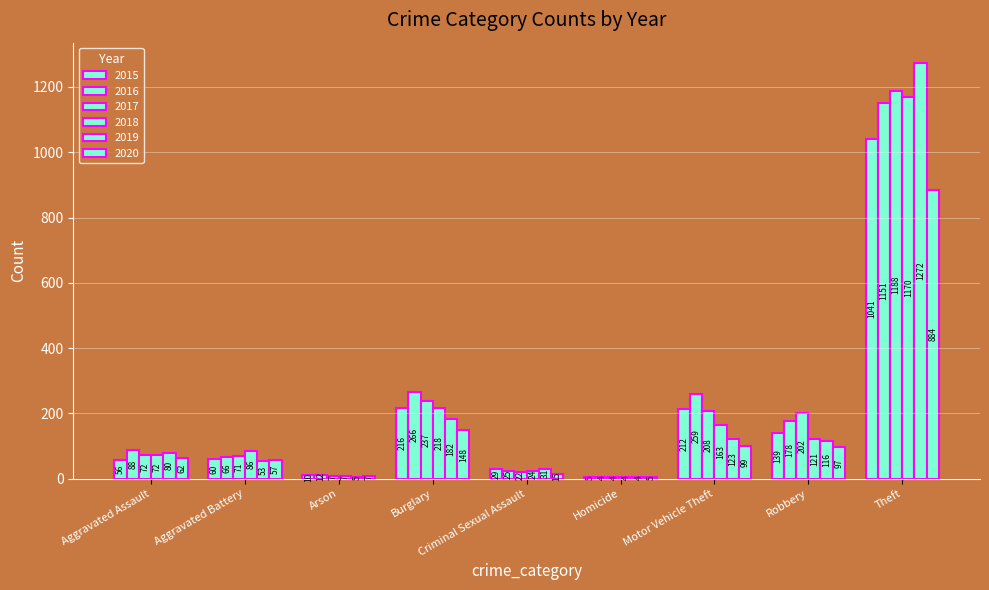

At how many categories does at least one series exceed 540?

1